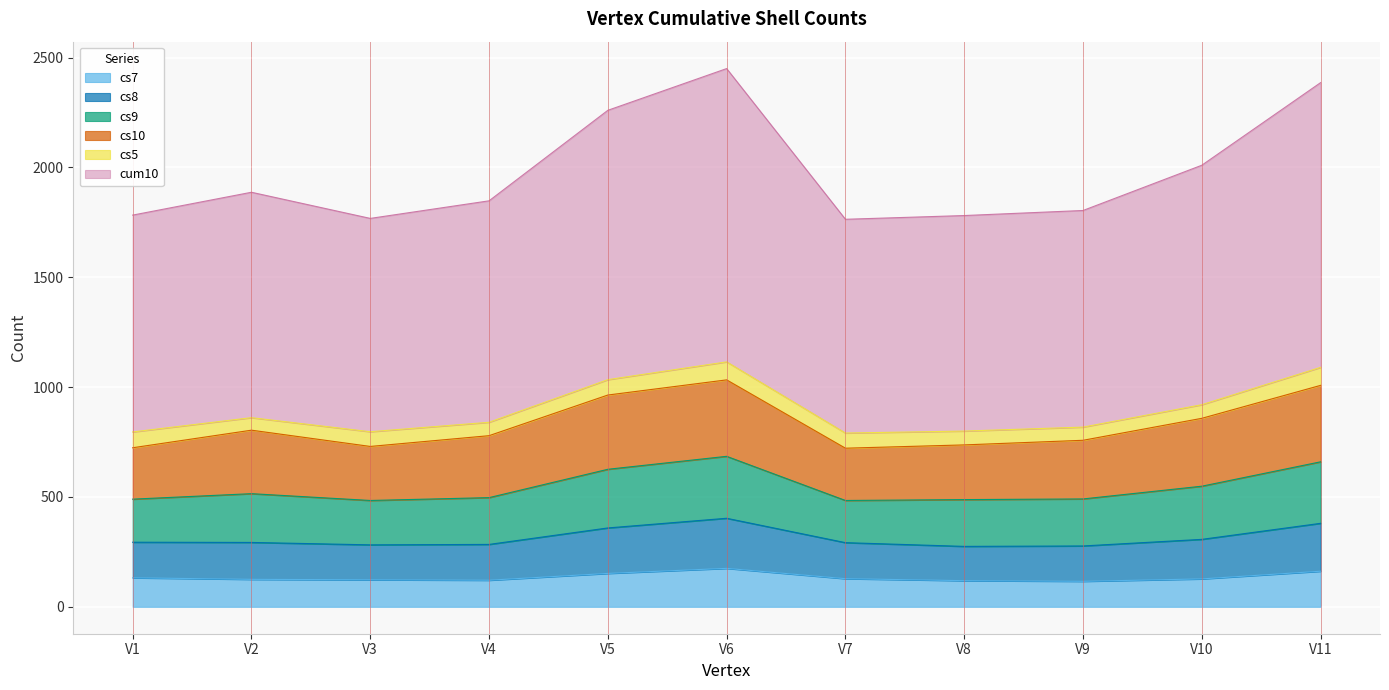

At which category is the sum across all series the highest?

V6